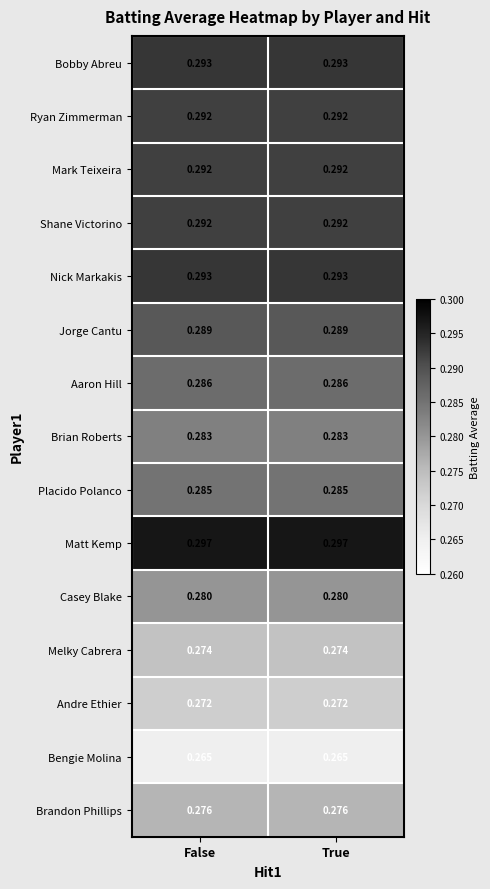

Which series has the largest total across all categories?

Matt Kemp